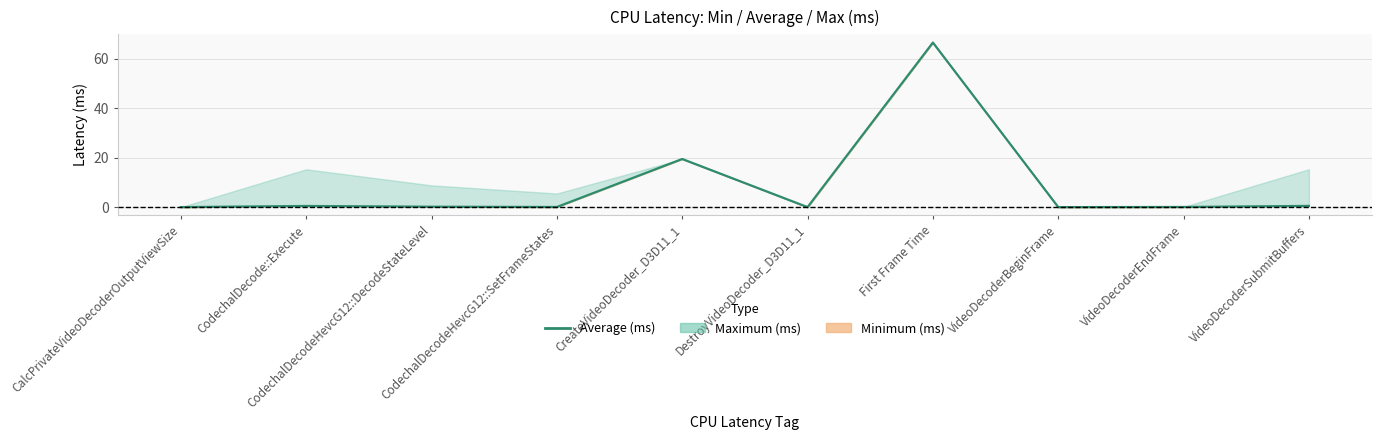

How many categories are shown in the chart?

10